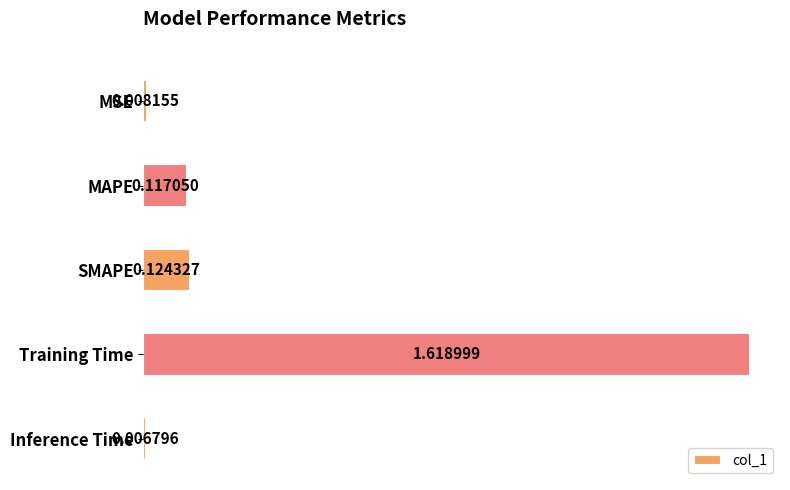

What is the average value?

0.4